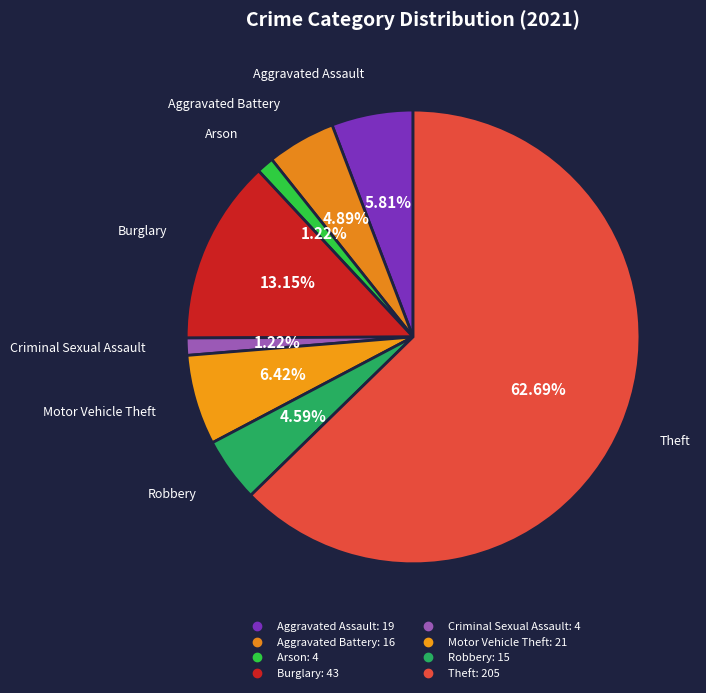

To the nearest percent, what is the difference between the Motor Vehicle Theft and Arson slice percentages?

5%